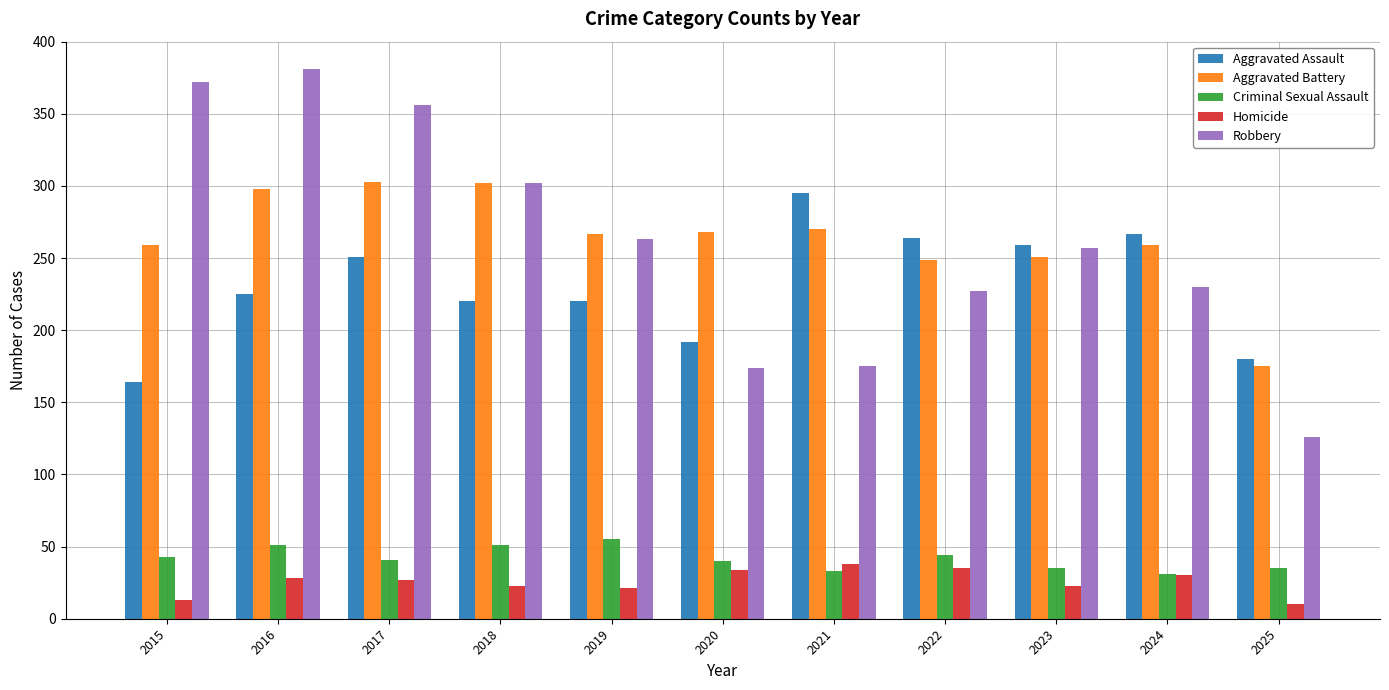

The value of Robbery at 2020 is 51. True or false?

False